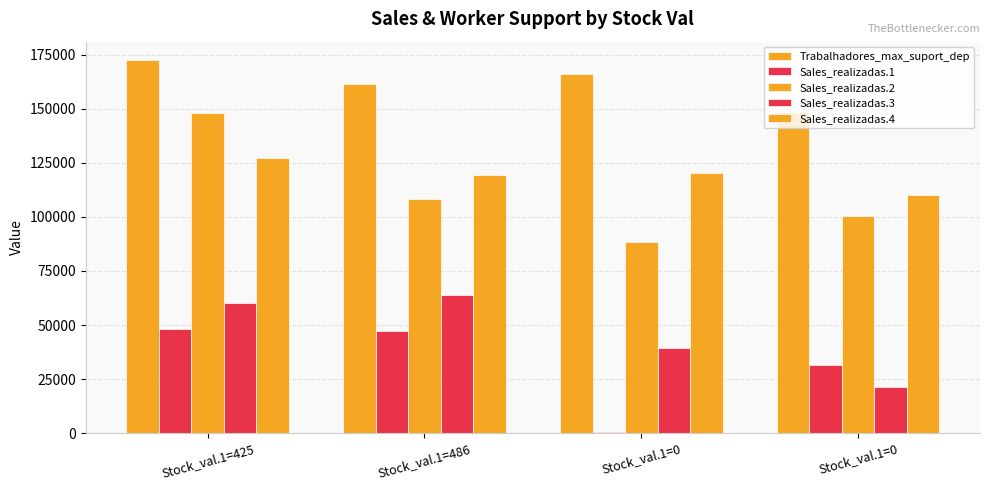

How many categories are shown in the chart?

4